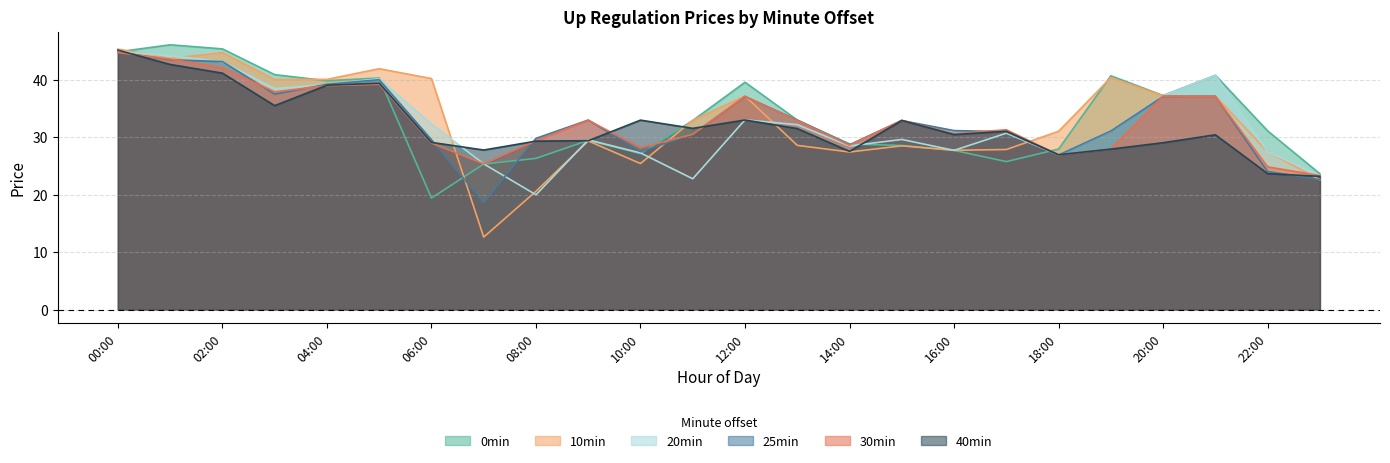

In 10min, how many points are lower than both neighbors (excluding endpoints)?

6